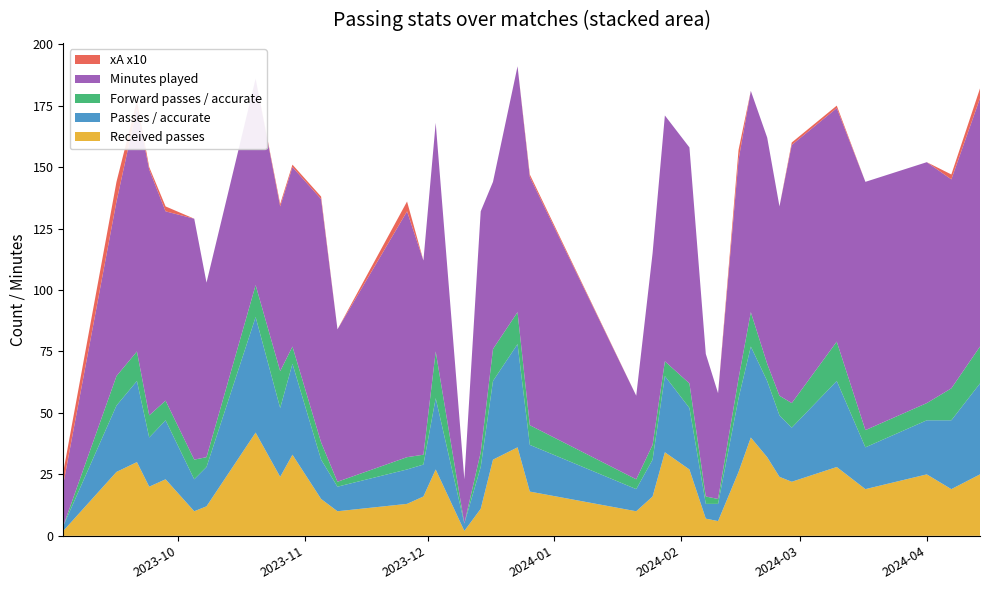

Reading right to left, transcribe all the data shown in this chart.

Received passes: 35=25	34=19	33=25	32=19	31=28	30=22	29=24	28=32	27=40	26=26	25=6	24=7	23=27	22=34	21=16	20=10	19=18	18=36	17=31	16=11	15=2	14=27	13=16	12=13	11=10	10=15	9=33	8=24	7=42	6=12	5=10	4=23	3=20	2=30	1=26	0=2
Passes / accurate: 35=37	34=28	33=22	32=17	31=35	30=22	29=25	28=31	27=37	26=30	25=7	24=6	23=25	22=31	21=15	20=9	19=19	18=42	17=32	16=17	15=3	14=29	13=13	12=14	11=10	10=16	9=37	8=28	7=47	6=16	5=13	4=24	3=20	2=33	1=27	0=2
Forward passes / accurate: 35=15	34=13	33=7	32=7	31=16	30=10	29=8	28=7	27=14	26=8	25=2	24=3	23=10	22=6	21=6	20=4	19=8	18=13	17=13	16=6	15=0	14=19	13=4	12=5	11=2	10=7	9=7	8=15	7=13	6=4	5=8	4=8	3=9	2=12	1=12	0=0
Minutes played: 35=101	34=85	33=98	32=101	31=95	30=105	29=77	28=92	27=90	26=89	25=43	24=58	23=96	22=100	21=78	20=34	19=101	18=100	17=68	16=98	15=18	14=93	13=79	12=100	11=62	10=99	9=73	8=67	7=84	6=71	5=98	4=77	3=100	2=99	1=71	0=17
xA x10: 35=4	34=2	33=0	32=0	31=1	30=1	29=0	28=0	27=0	26=4	25=0	24=0	23=0	22=0	21=0	20=0	19=1	18=0	17=0	16=0	15=0	14=0	13=0	12=4	11=0	10=1	9=1	8=1	7=0	6=0	5=0	4=2	3=1	2=3	1=8	0=5